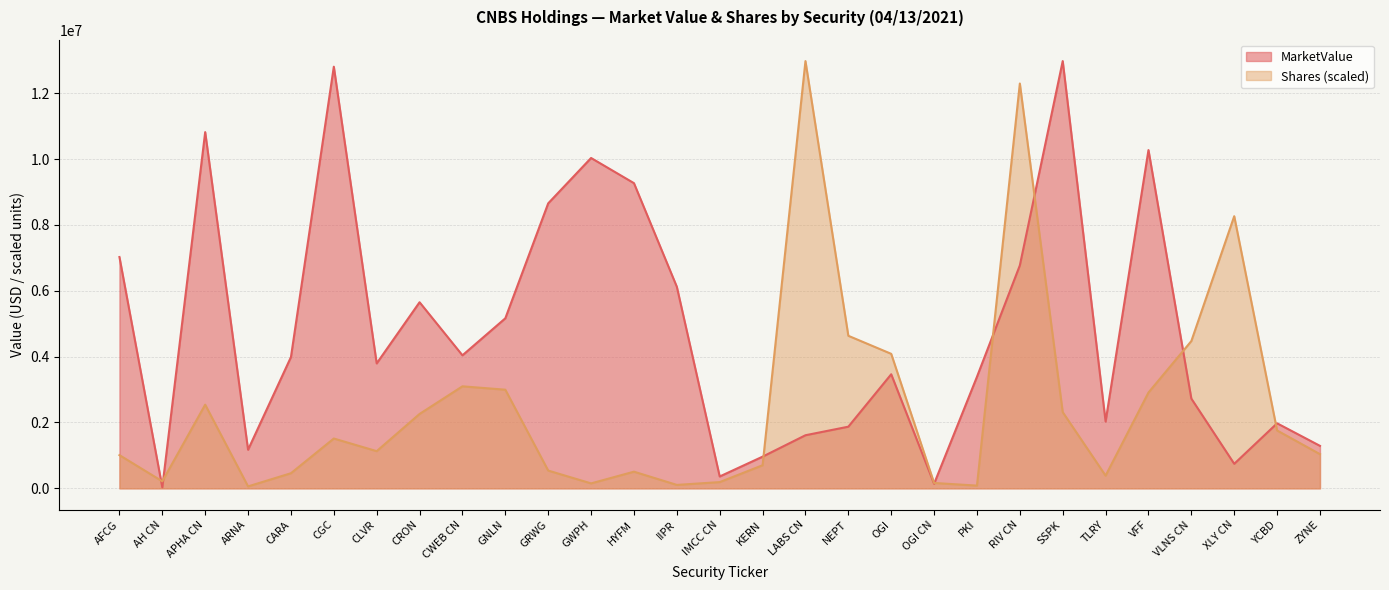

What is the sum of the Shares values at ZYNE and APHA CN?

3578797.1